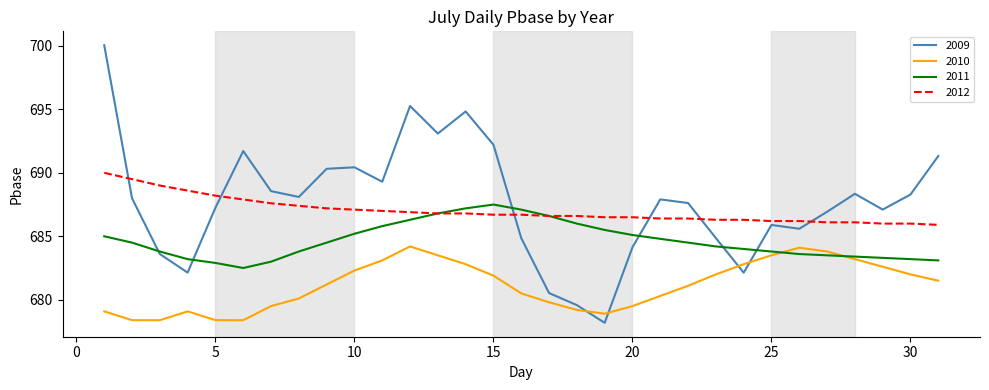

How many intersections are there between 2009 and 2010?

4